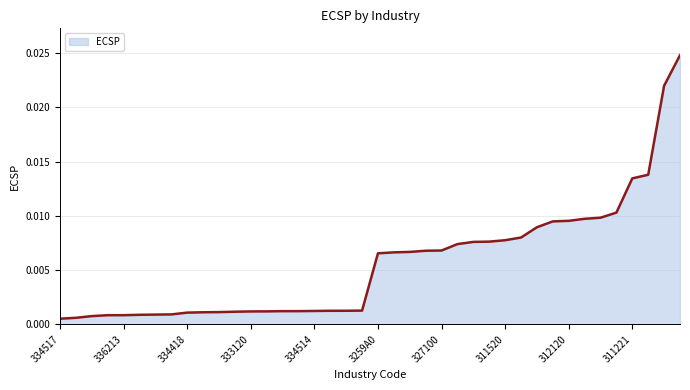

Rank the categories by value from highest to lowest.

325190, 325120, 327993, 311221, 327992, 322130, 325130, 312120, 325180, 313300, 311615, 311520, 311990, 327200, 325320, 327100, 327910, 311930, 311410, 3259A0, 324110, 333912, 335912, 334514, 333993, 337121, 339910, 333120, 336212, 335314, 334220, 334418, 334210, 311119, 336120, 336213, 336360, 333313, 333112, 334517